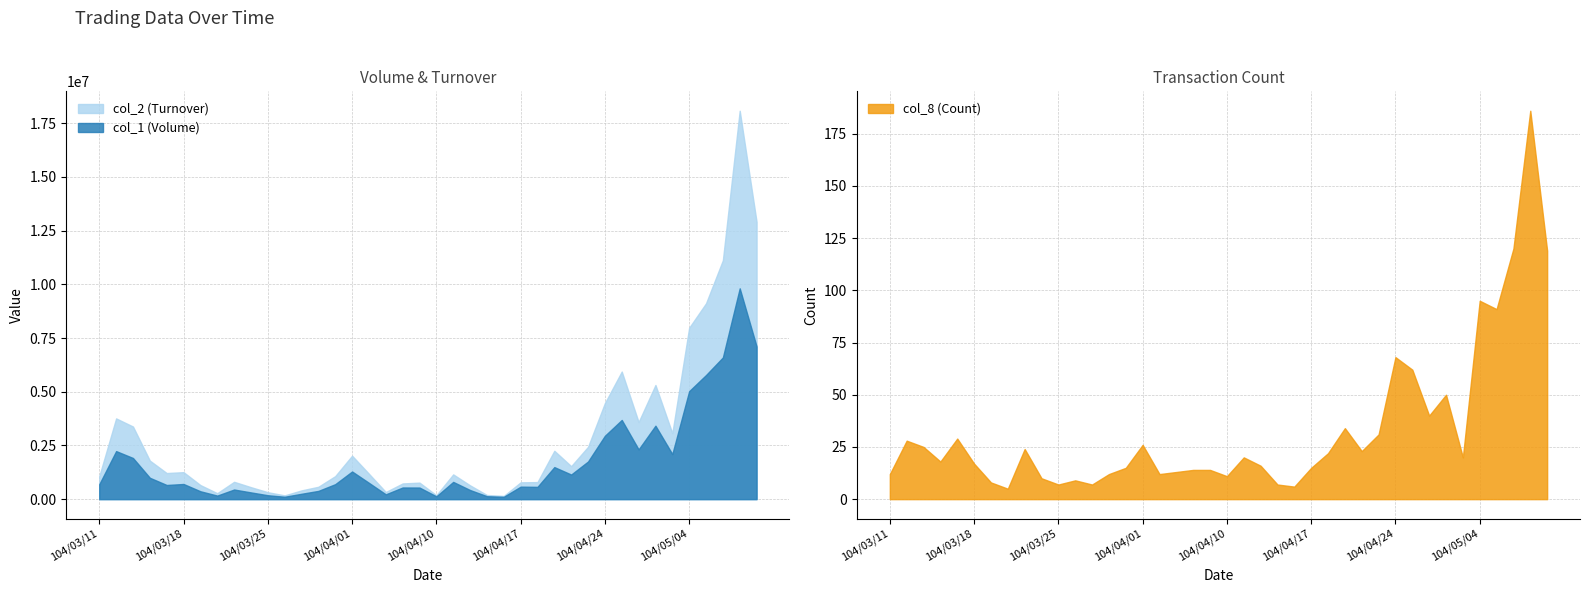

The col_2 (Turnover) series shows 294457 at 104/03/26. True or false?

False